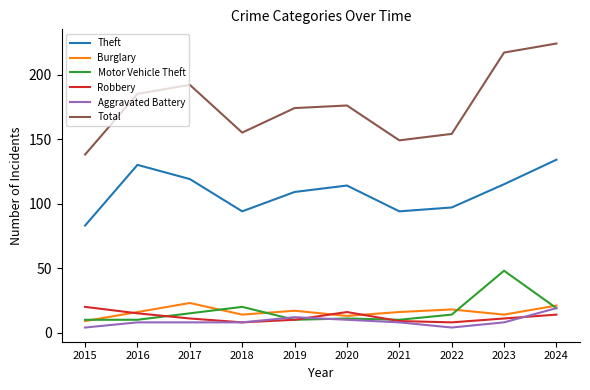

Reading right to left, extract all data points from this chart.

Theft: 134	115	97	94	114	109	94	119	130	83
Burglary: 21	14	18	16	13	17	14	23	16	9
Motor Vehicle Theft: 19	48	14	10	11	10	20	15	10	10
Robbery: 14	11	8	9	16	10	8	11	15	20
Aggravated Battery: 19	8	4	8	10	12	8	8	8	4
Total: 224	217	154	149	176	174	155	192	185	138